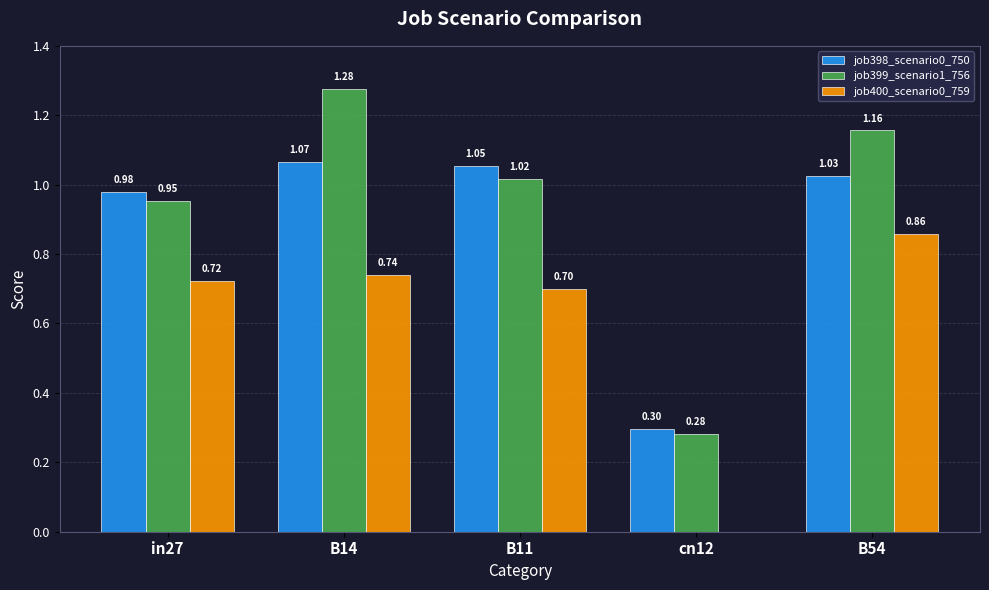

How many distinct data groups are displayed?

3